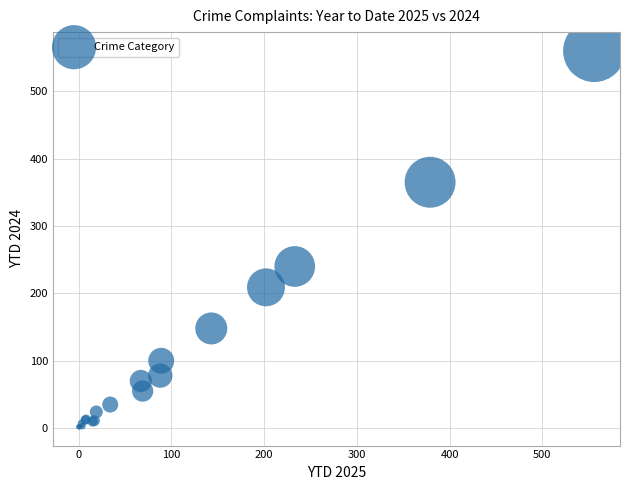

What Y value in the scatter plot is closest to 281?

240